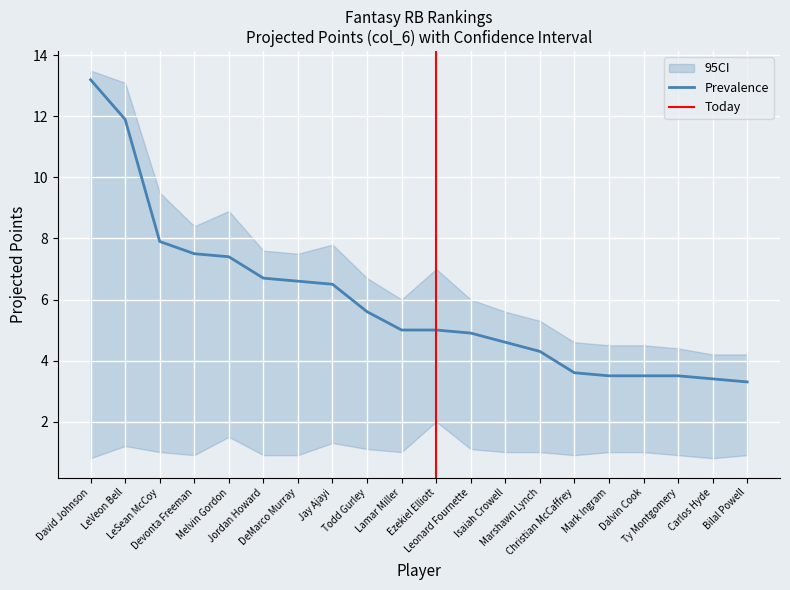

Which label corresponds to the smallest value in the chart?

David Johnson